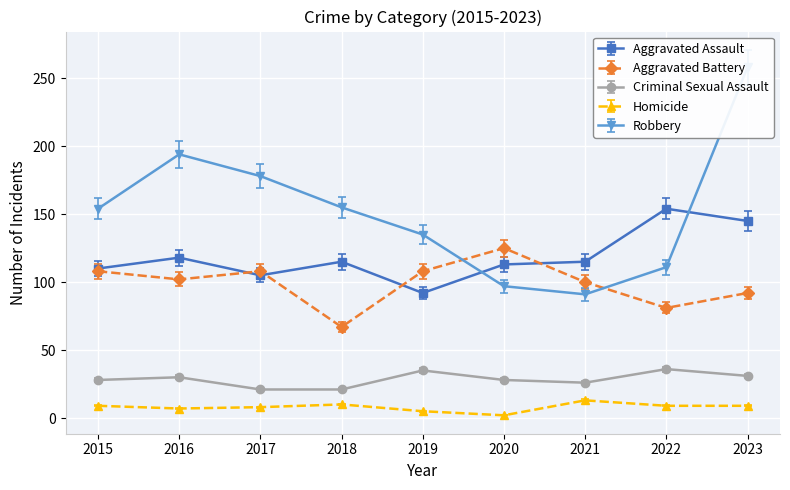

True or false: Criminal Sexual Assault and Homicide intersect in this chart.

False